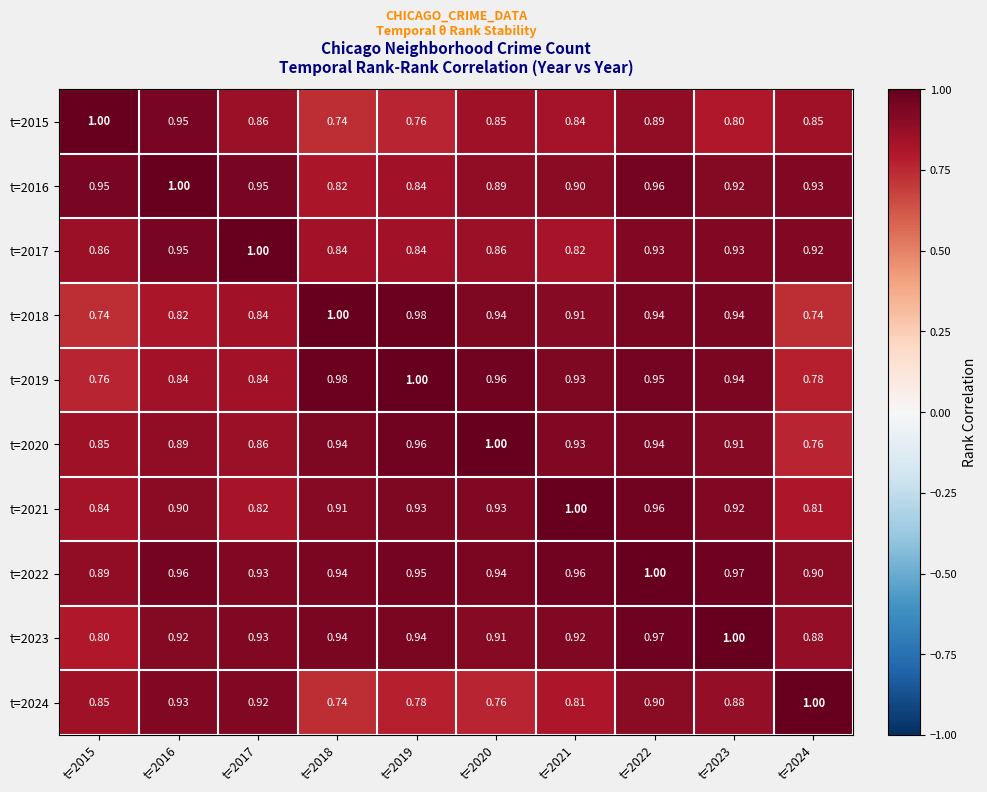

Reading right to left, what are all the values shown in this chart?

t=2015: t=2024=0.8	t=2023=0.8	t=2022=0.9	t=2021=0.8	t=2020=0.8	t=2019=0.8	t=2018=0.7	t=2017=0.9	t=2016=0.9	t=2015=1.0
t=2016: t=2024=0.9	t=2023=0.9	t=2022=1.0	t=2021=0.9	t=2020=0.9	t=2019=0.8	t=2018=0.8	t=2017=0.9	t=2016=1.0	t=2015=0.9
t=2017: t=2024=0.9	t=2023=0.9	t=2022=0.9	t=2021=0.8	t=2020=0.9	t=2019=0.8	t=2018=0.8	t=2017=1.0	t=2016=0.9	t=2015=0.9
t=2018: t=2024=0.7	t=2023=0.9	t=2022=0.9	t=2021=0.9	t=2020=0.9	t=2019=1.0	t=2018=1.0	t=2017=0.8	t=2016=0.8	t=2015=0.7
t=2019: t=2024=0.8	t=2023=0.9	t=2022=0.9	t=2021=0.9	t=2020=1.0	t=2019=1.0	t=2018=1.0	t=2017=0.8	t=2016=0.8	t=2015=0.8
t=2020: t=2024=0.8	t=2023=0.9	t=2022=0.9	t=2021=0.9	t=2020=1.0	t=2019=1.0	t=2018=0.9	t=2017=0.9	t=2016=0.9	t=2015=0.8
t=2021: t=2024=0.8	t=2023=0.9	t=2022=1.0	t=2021=1.0	t=2020=0.9	t=2019=0.9	t=2018=0.9	t=2017=0.8	t=2016=0.9	t=2015=0.8
t=2022: t=2024=0.9	t=2023=1.0	t=2022=1.0	t=2021=1.0	t=2020=0.9	t=2019=0.9	t=2018=0.9	t=2017=0.9	t=2016=1.0	t=2015=0.9
t=2023: t=2024=0.9	t=2023=1.0	t=2022=1.0	t=2021=0.9	t=2020=0.9	t=2019=0.9	t=2018=0.9	t=2017=0.9	t=2016=0.9	t=2015=0.8
t=2024: t=2024=1.0	t=2023=0.9	t=2022=0.9	t=2021=0.8	t=2020=0.8	t=2019=0.8	t=2018=0.7	t=2017=0.9	t=2016=0.9	t=2015=0.8